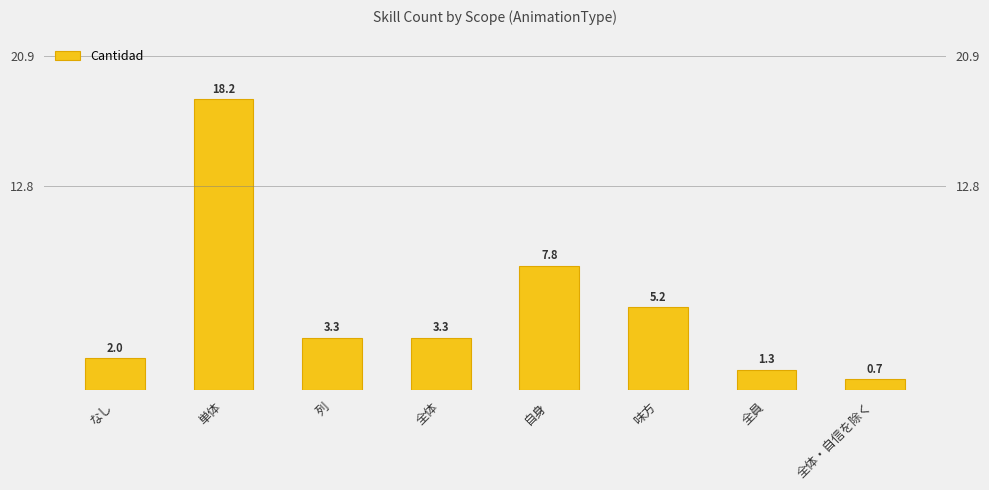

Reading left to right, what are all the values shown in this chart?

2.0	18.2	3.3	3.3	7.8	5.2	1.3	0.7